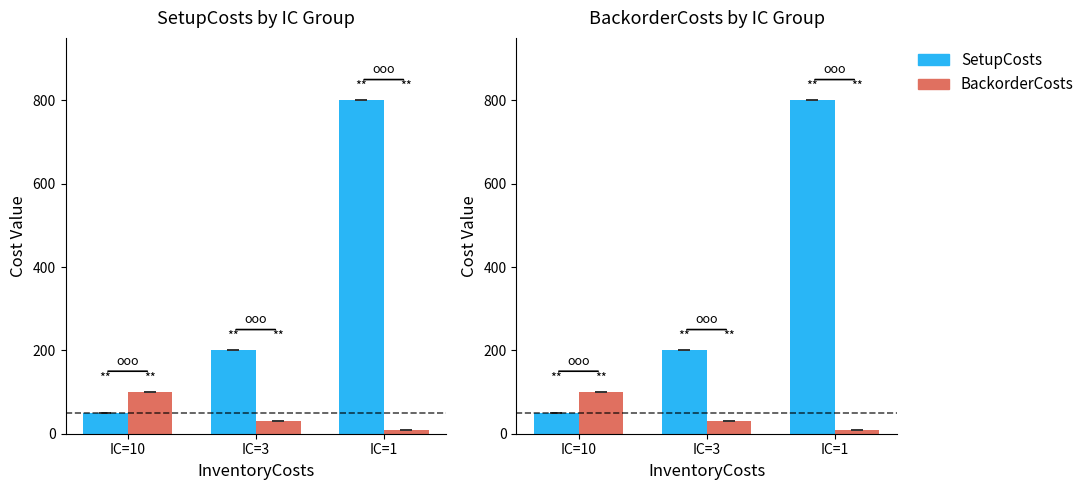

How many bars are there in total?

6